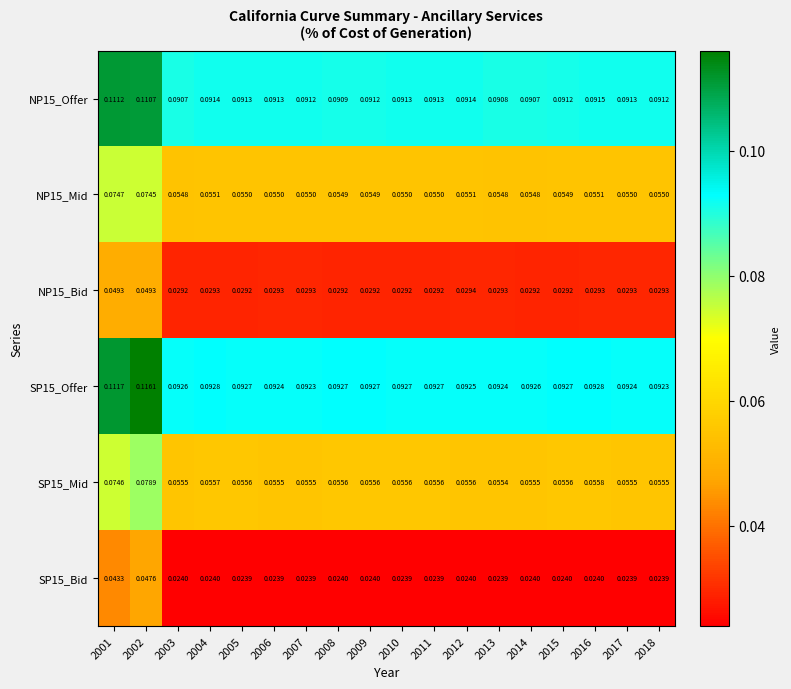

What is the total value across all series at 2008?

0.3